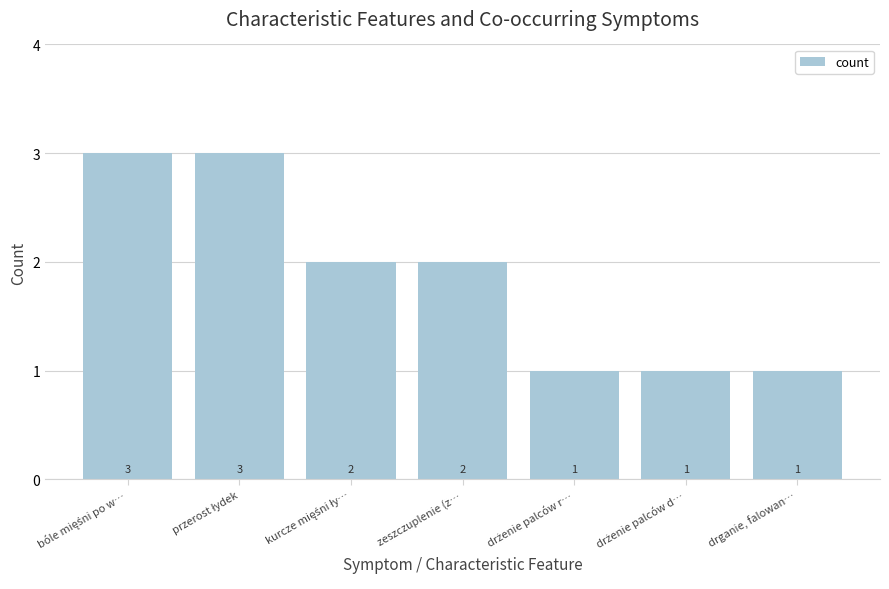

What is the label of the 7th bar from the left?

drganie, falowan…